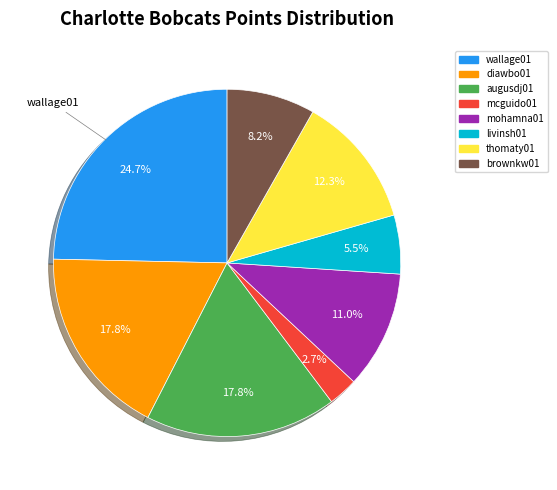

Is the sum of wallage01 and livinsh01 greater than half?

No